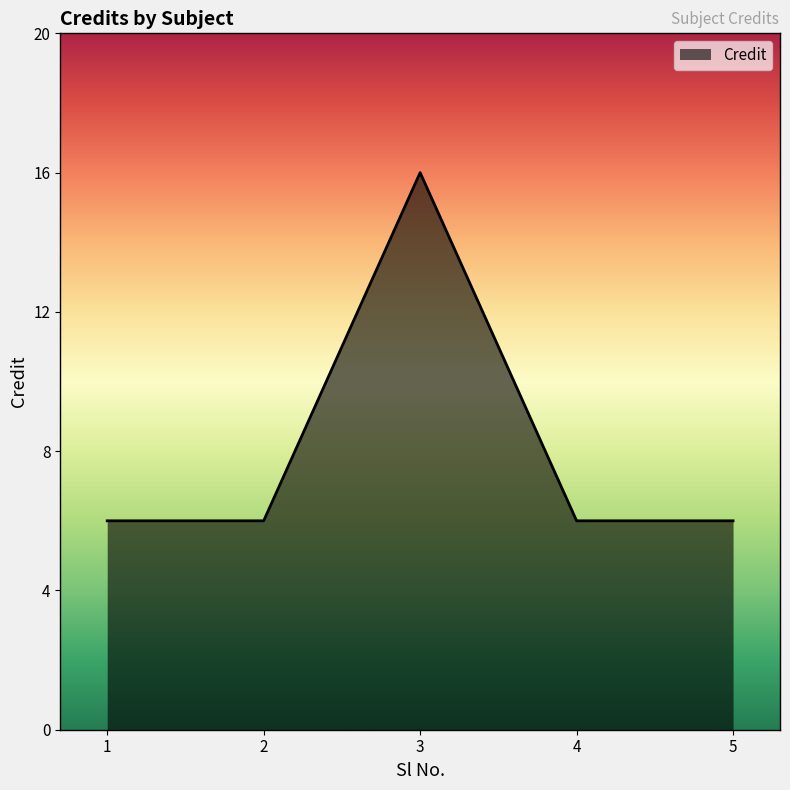

What is the sum of the values at 2 and 3?

22